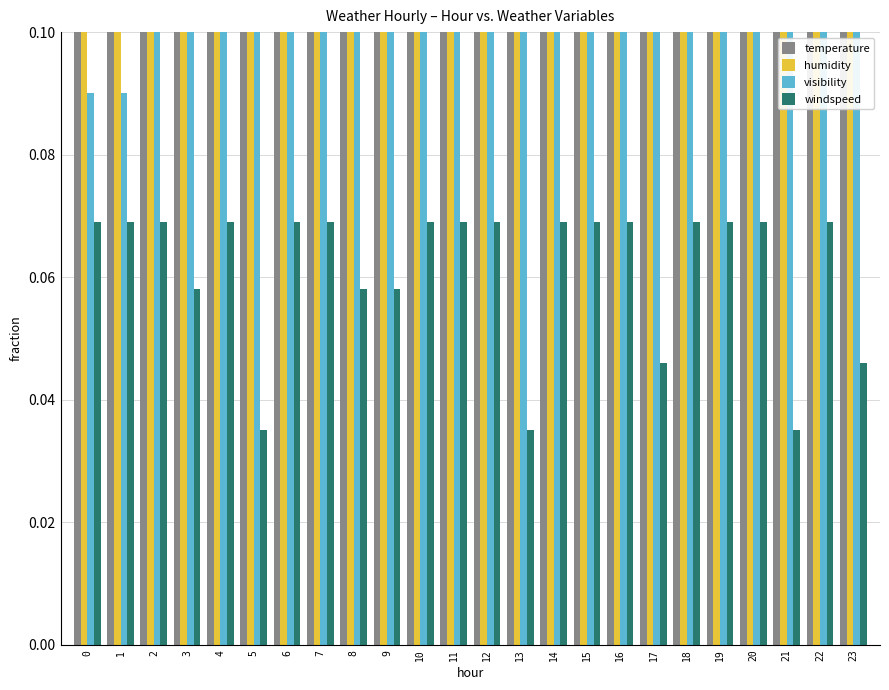

How many bars are there in total?

96